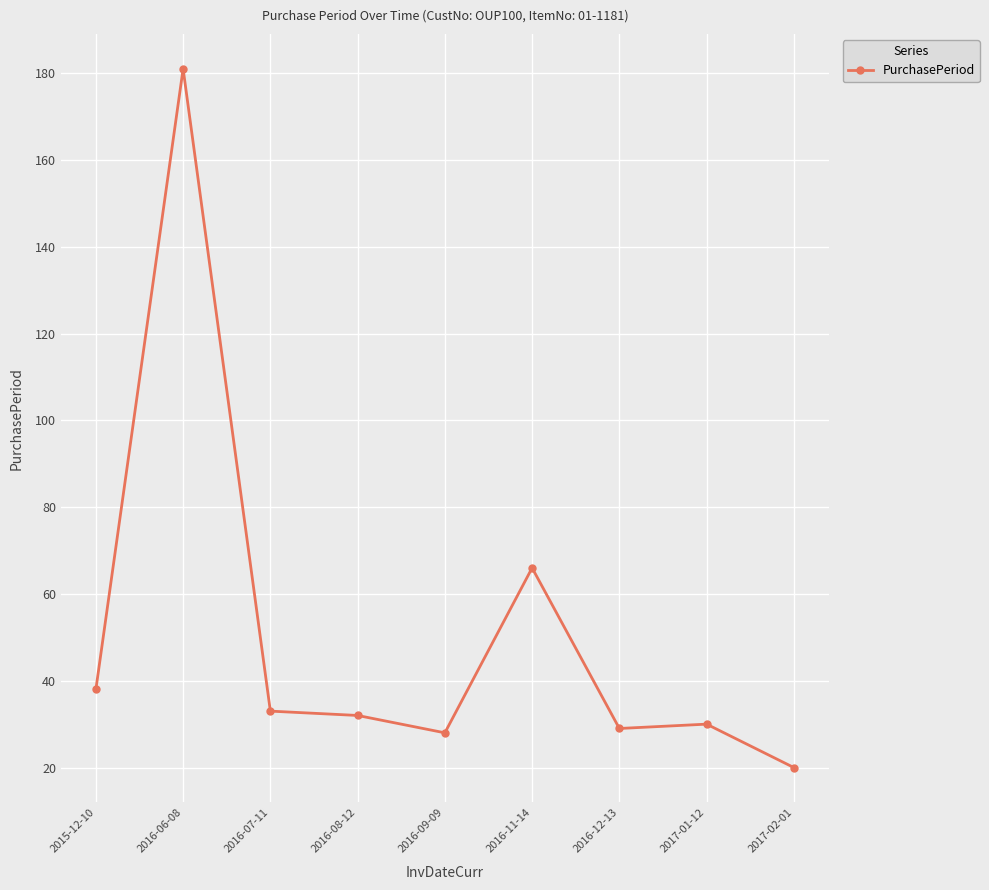

What is the approximate value at 2016-09-09, to the nearest 50?

50